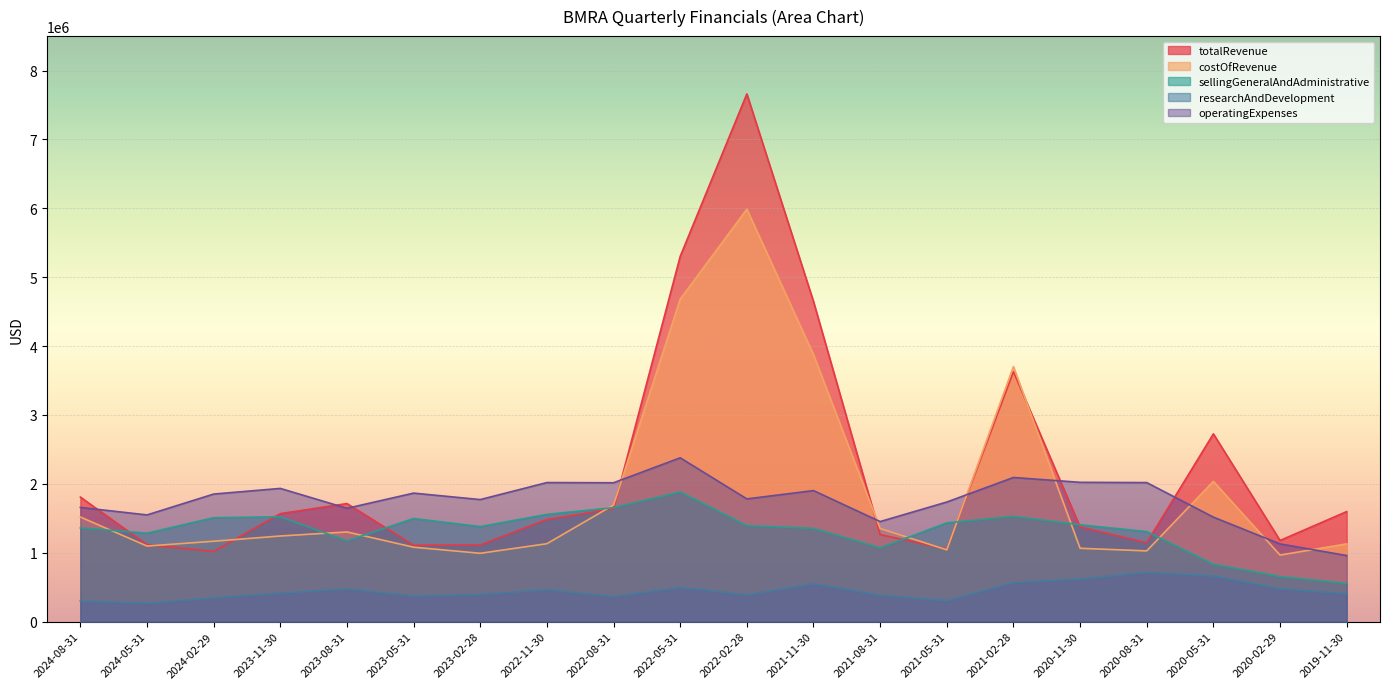

Reading left to right, transcribe all the data shown in this chart.

totalRevenue: 2024-08-31=1807000	2024-05-31=1116000	2024-02-29=1017000	2023-11-30=1567000	2023-08-31=1713000	2023-05-31=1108208	2023-02-28=1111000	2022-11-30=1482000	2022-08-31=1637000	2022-05-31=5301812	2022-02-28=7660501	2021-11-30=4647000	2021-08-31=1261787	2021-05-31=1054030	2021-02-28=3628638	2020-11-30=1373000	2020-08-31=1144000	2020-05-31=2724999	2020-02-29=1176889	2019-11-30=1596408
costOfRevenue: 2024-08-31=1518000	2024-05-31=1096000	2024-02-29=1166000	2023-11-30=1242000	2023-08-31=1301000	2023-05-31=1079401	2023-02-28=991000	2022-11-30=1130000	2022-08-31=1692000	2022-05-31=4680825	2022-02-28=5987277	2021-11-30=3875141	2021-08-31=1350757	2021-05-31=1041149	2021-02-28=3702069	2020-11-30=1063807	2020-08-31=1025717	2020-05-31=2034927	2020-02-29=964910	2019-11-30=1127536
sellingGeneralAndAdministrative: 2024-08-31=1360000	2024-05-31=1283000	2024-02-29=1508000	2023-11-30=1521000	2023-08-31=1172000	2023-05-31=1495745	2023-02-28=1379000	2022-11-30=1556000	2022-08-31=1654000	2022-05-31=1881939	2022-02-28=1393619	2021-11-30=1353587	2021-08-31=1069855	2021-05-31=1432780	2021-02-28=1527947	2020-11-30=1404846	2020-08-31=1305944	2020-05-31=832079	2020-02-29=653585	2019-11-30=553761
researchAndDevelopment: 2024-08-31=297000	2024-05-31=265000	2024-02-29=343000	2023-11-30=412000	2023-08-31=472000	2023-05-31=368857	2023-02-28=392000	2022-11-30=462000	2022-08-31=361000	2022-05-31=495419	2022-02-28=387104	2021-11-30=547933	2021-08-31=381544	2021-05-31=302428	2021-02-28=563967	2020-11-30=616561	2020-08-31=711505	2020-05-31=661610	2020-02-29=473279	2019-11-30=404854
operatingExpenses: 2024-08-31=1657000	2024-05-31=1548000	2024-02-29=1851000	2023-11-30=1933000	2023-08-31=1644000	2023-05-31=1864602	2023-02-28=1771000	2022-11-30=2018000	2022-08-31=2015000	2022-05-31=2377358	2022-02-28=1780723	2021-11-30=1901520	2021-08-31=1451399	2021-05-31=1735208	2021-02-28=2091914	2020-11-30=2021407	2020-08-31=2017449	2020-05-31=1516050	2020-02-29=1126864	2019-11-30=958615